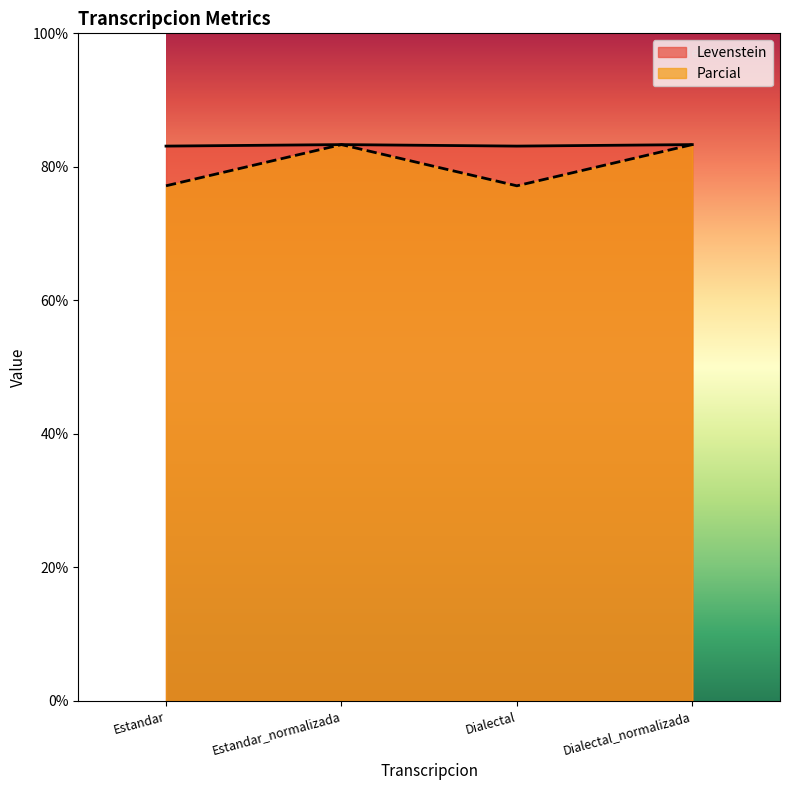

True or false: Parcial has a value of 36.3 at Estandar.

False